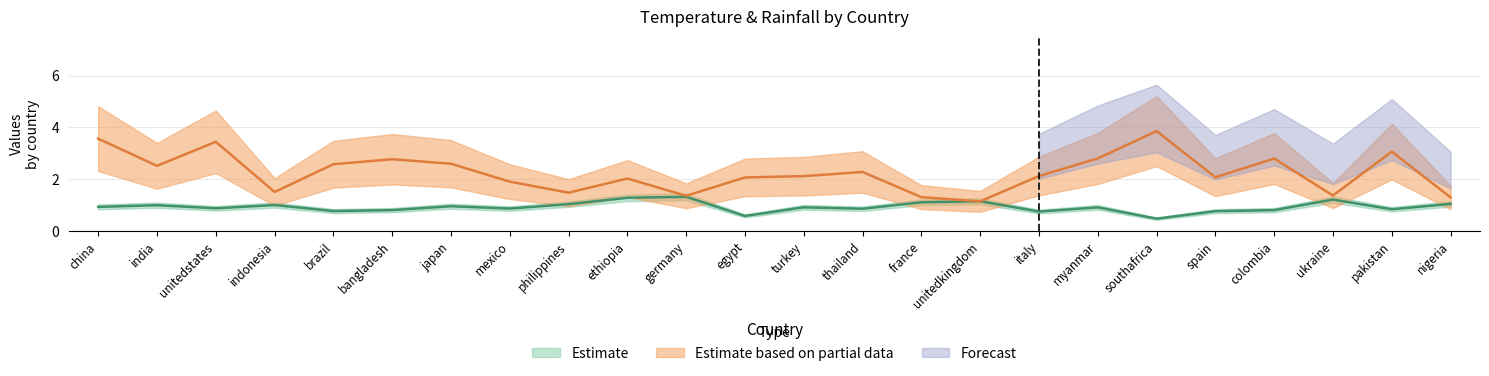

What is the lowest value of the temperature series?

1.2